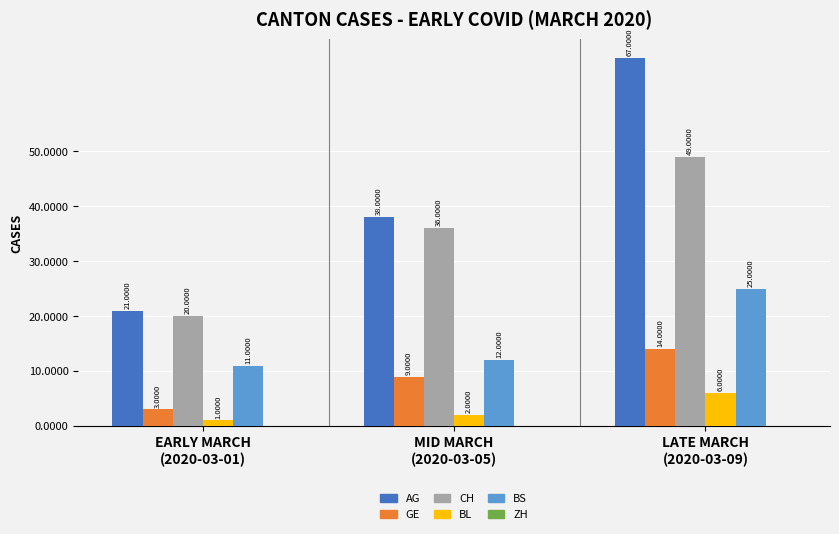

Count the number of categories in the chart.

3